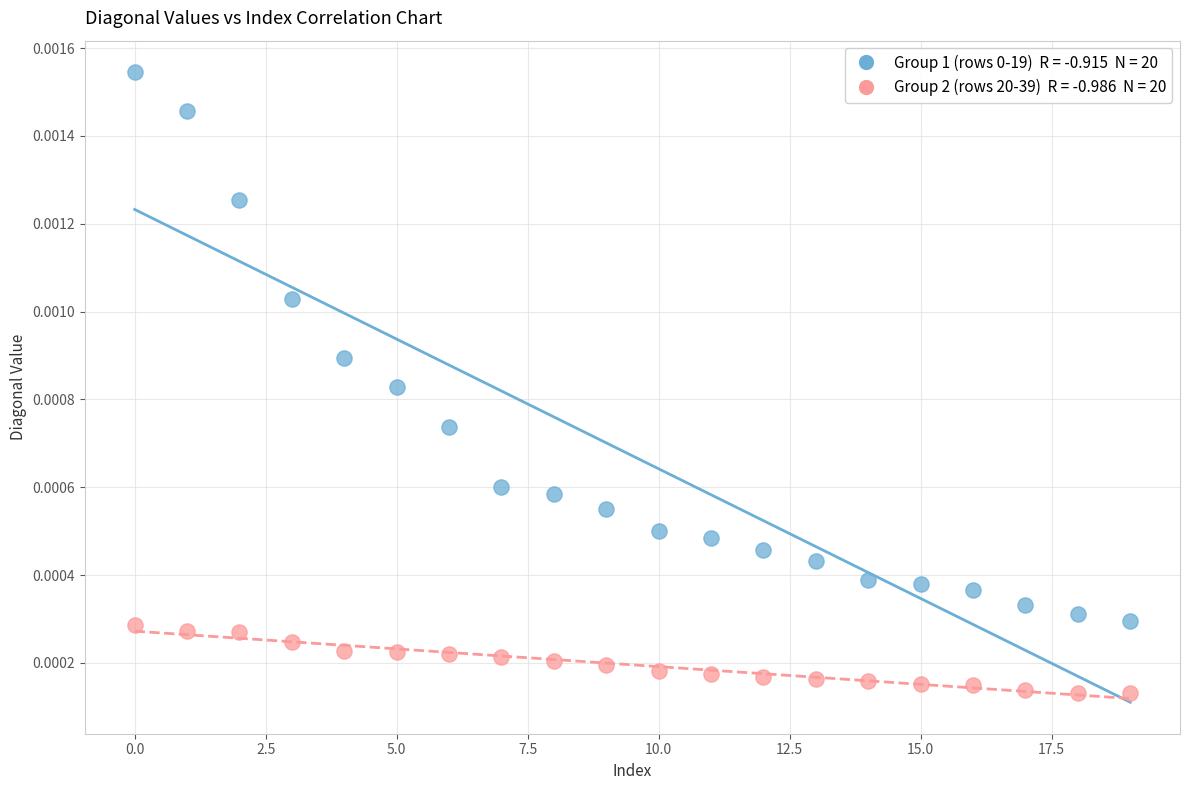

How many points are shown in the scatter plot?

40